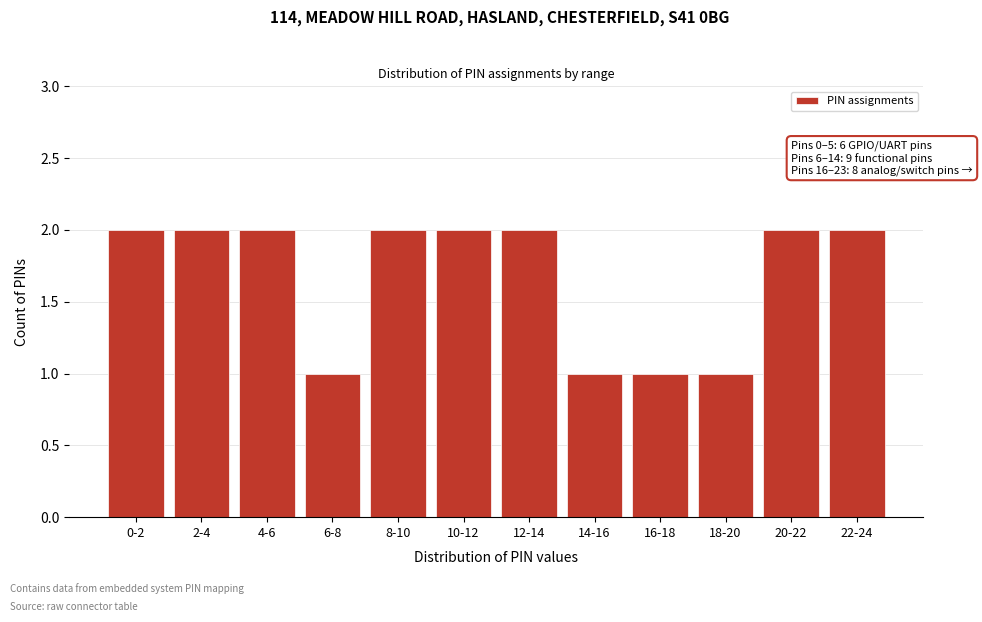

Reading right to left, extract all data points from this chart.

22-24=2	20-22=2	18-20=1	16-18=1	14-16=1	12-14=2	10-12=2	8-10=2	6-8=1	4-6=2	2-4=2	0-2=2